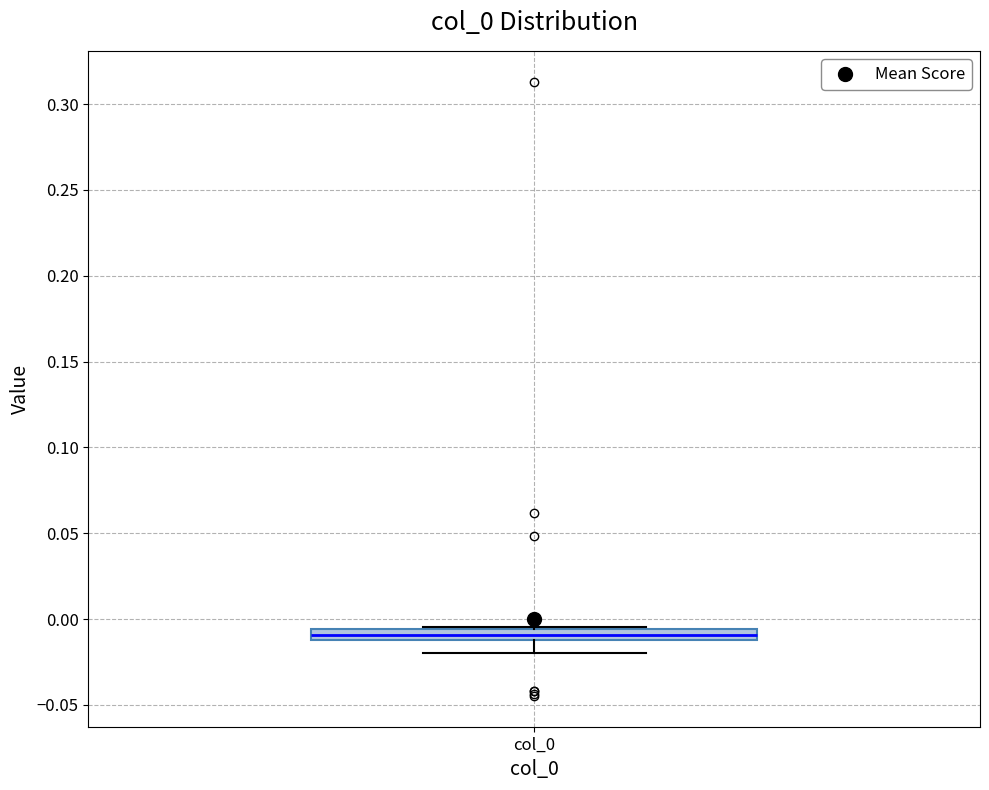

Where is the upper edge of the box for col_0 on the y-axis? The values are not printed on the chart, so give them approximately, as read against the axis.

-0.005